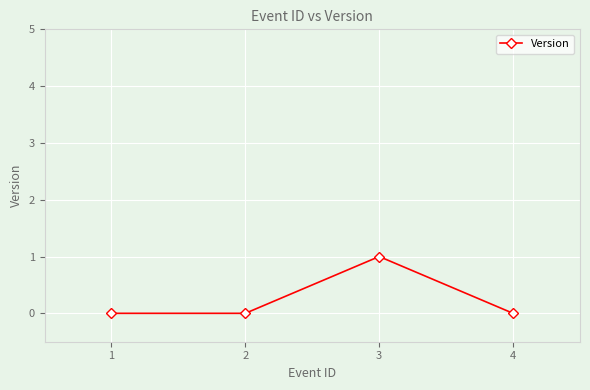

The value at 1 is 0. True or false?

True